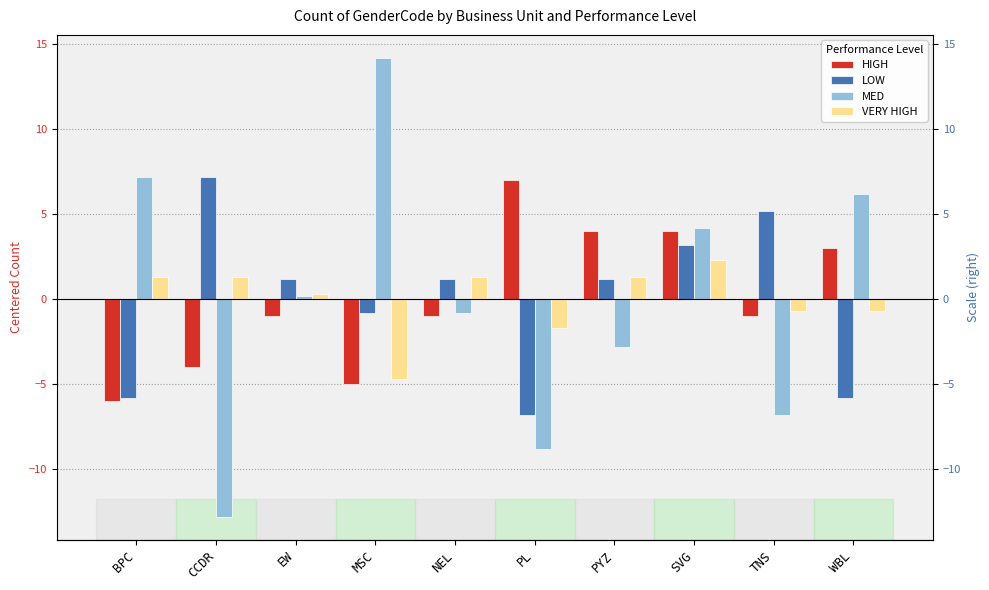

Which series has the widest spread of values?

MED